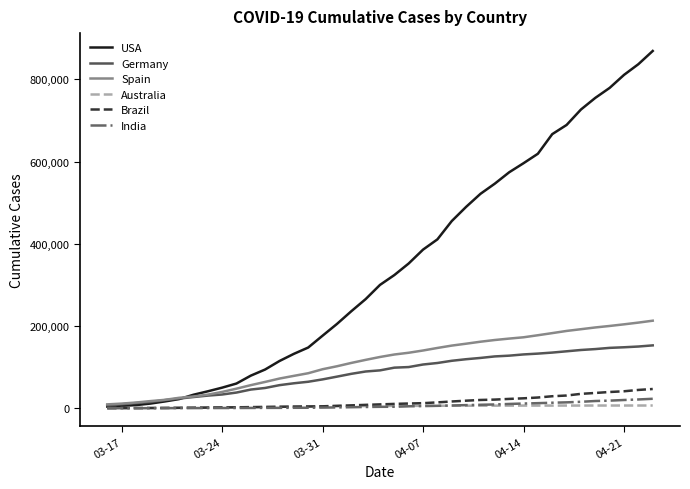

How many values in the India series are below 3501?

19